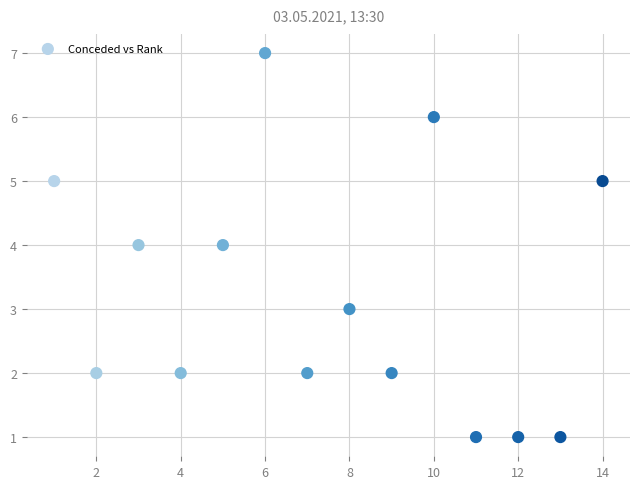

What is the range of Y values (max minus min)?

6